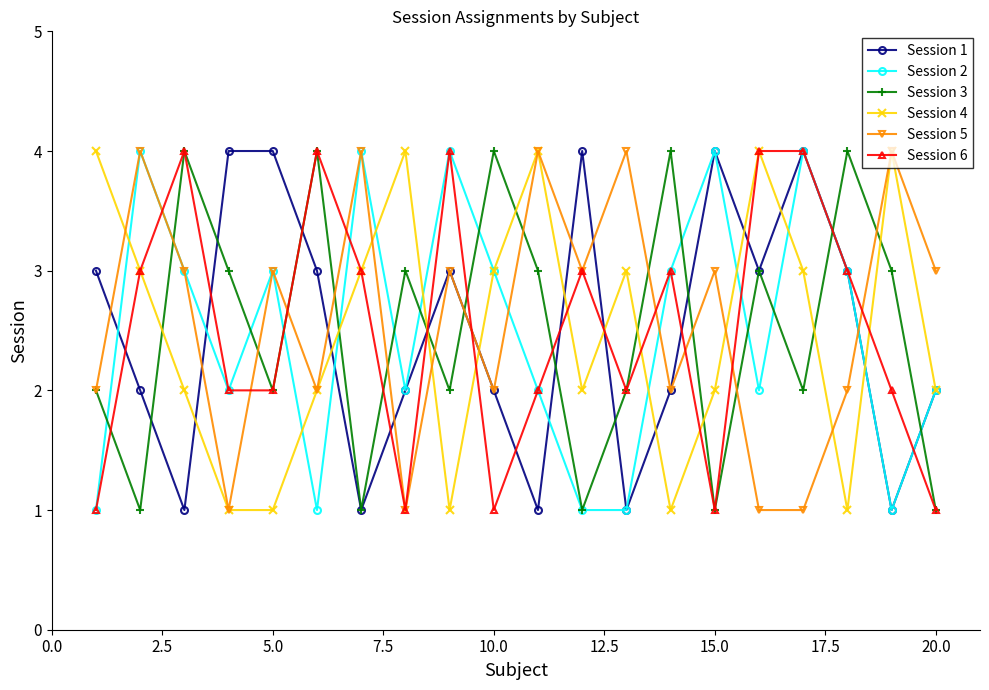

In Session 5, how many points are higher than both neighbors (excluding endpoints)?

8